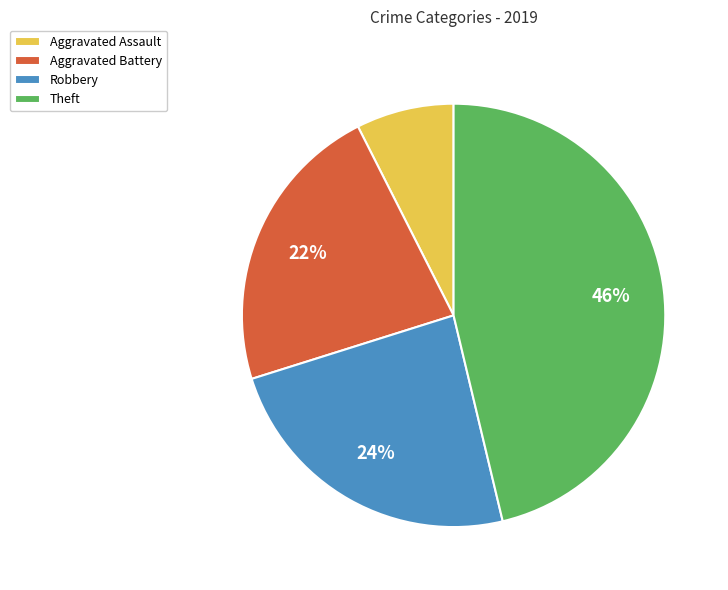

Between Aggravated Assault and Theft, which is larger?

Theft